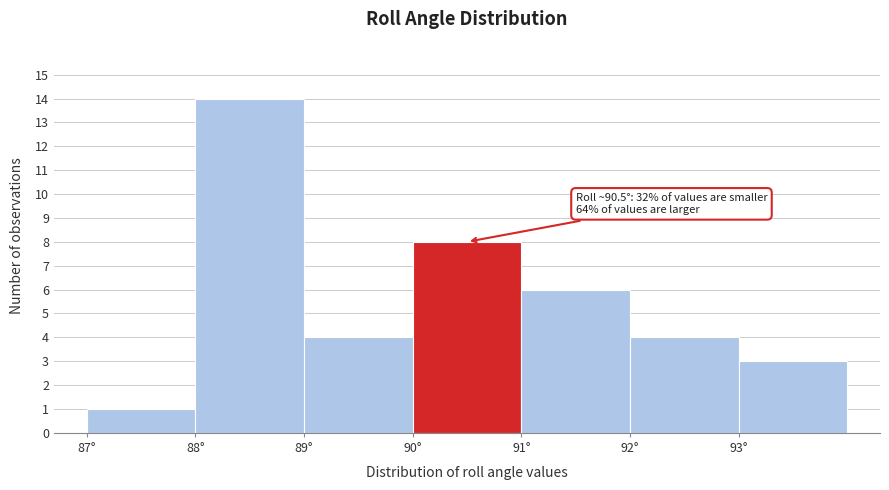

Which range on the x-axis has the tallest bar?

88 to 89